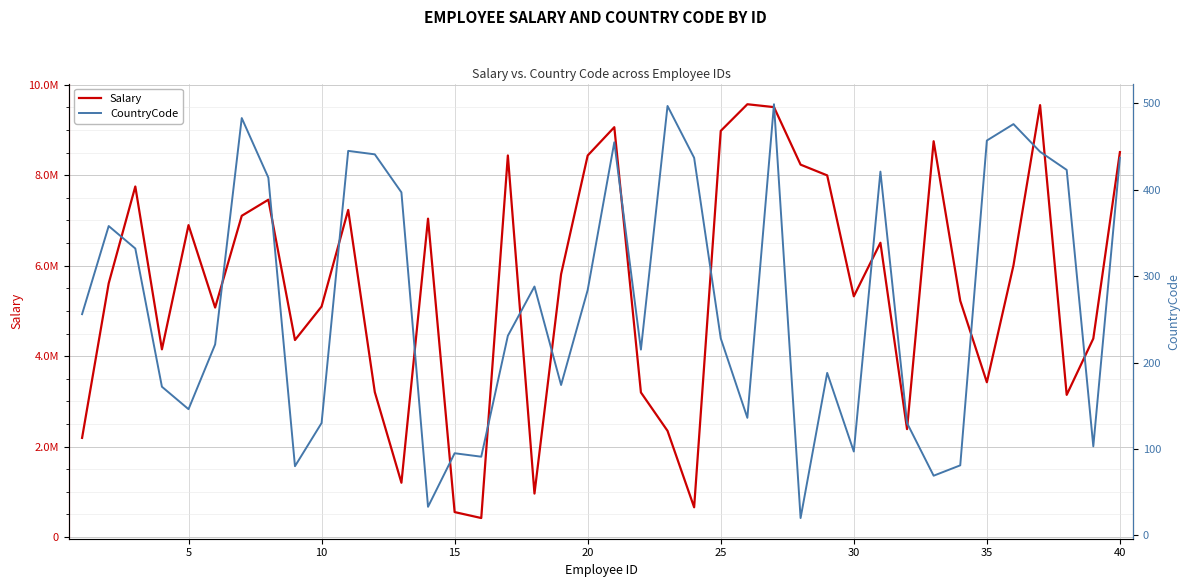

Which series has the widest spread of values?

Salary